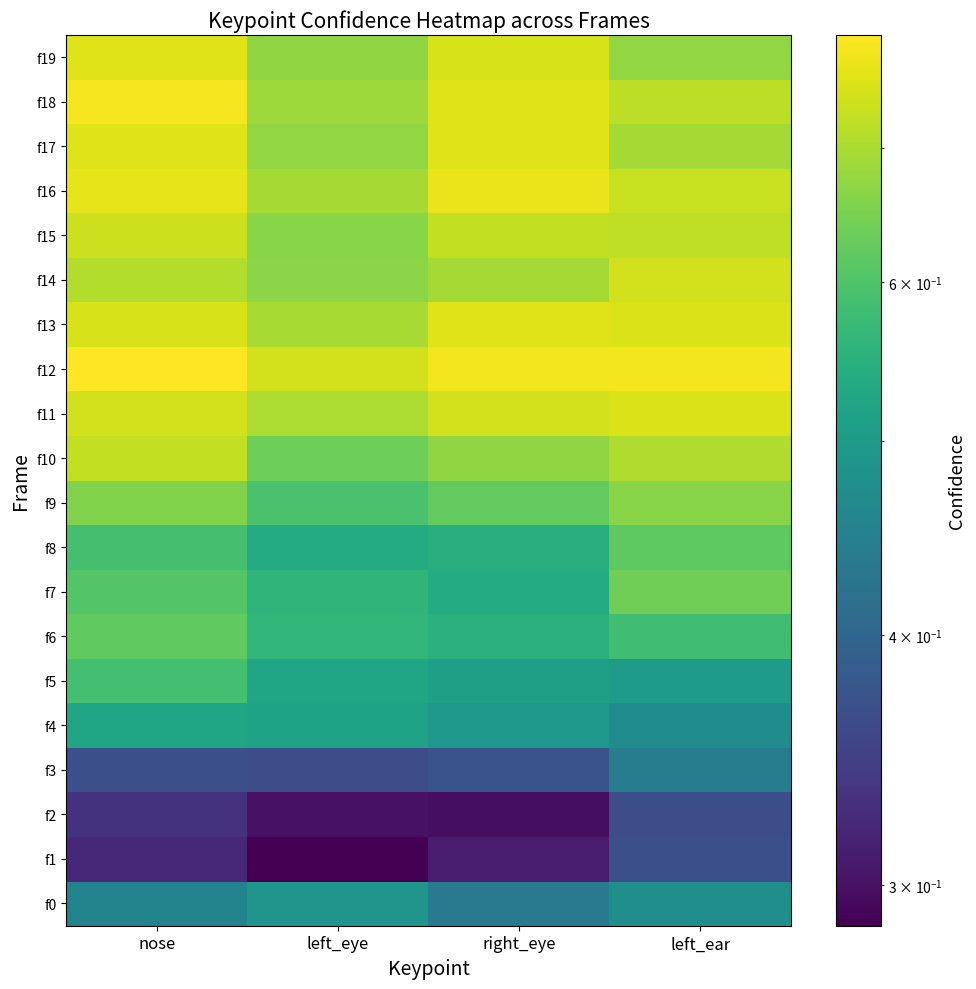

Count the number of categories in the chart.

4